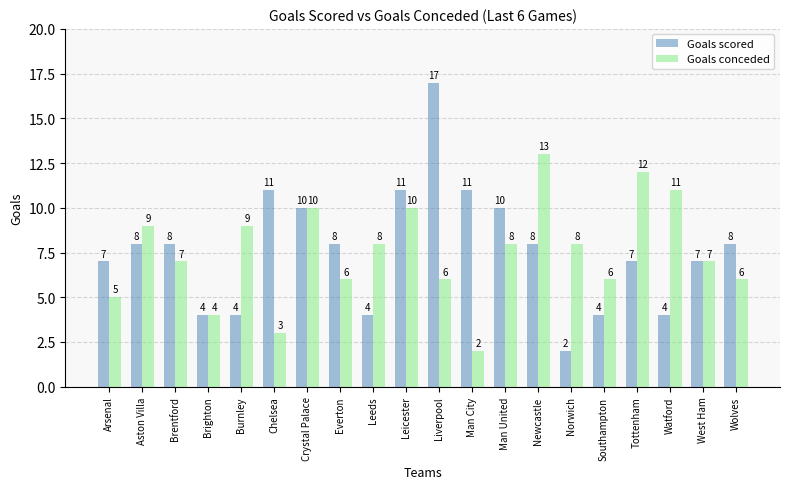

The Goals conceded series shows 8 at Leeds. True or false?

True